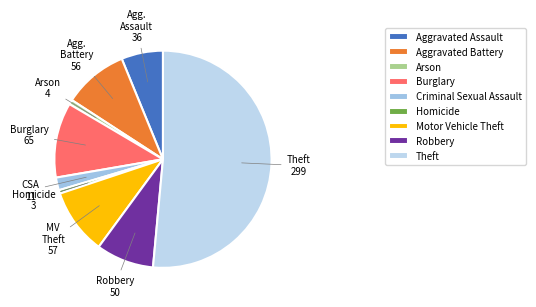

What is the change in value from Homicide to Robbery?

+47